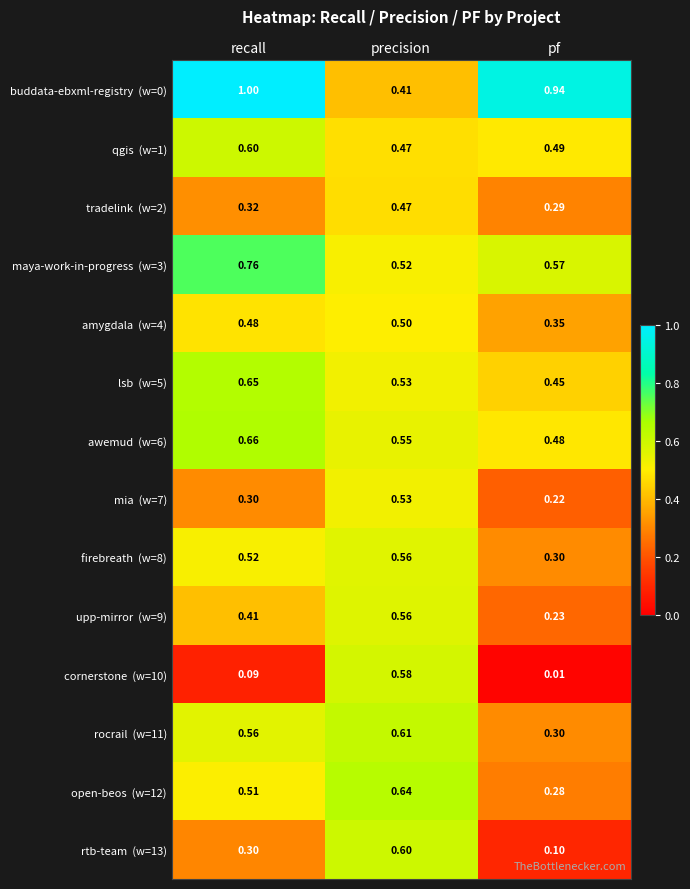

At which category is the sum across all series the highest?

precision